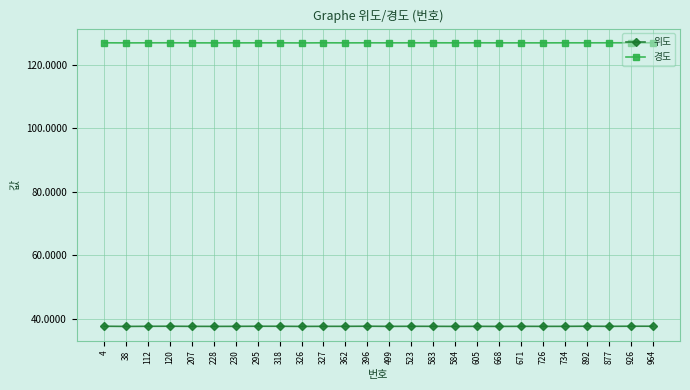

Reading left to right, transcribe all the data shown in this chart.

위도: 4=37.6	38=37.6	112=37.6	120=37.6	207=37.6	228=37.6	230=37.6	295=37.6	318=37.6	326=37.6	327=37.6	362=37.6	396=37.6	499=37.6	523=37.6	583=37.6	584=37.6	605=37.6	668=37.6	671=37.6	726=37.6	734=37.6	892=37.6	877=37.6	926=37.6	964=37.6
경도: 4=126.9	38=126.9	112=126.9	120=126.9	207=126.9	228=126.9	230=126.9	295=126.9	318=126.9	326=126.9	327=126.9	362=126.9	396=126.9	499=126.9	523=126.9	583=126.9	584=126.9	605=126.9	668=126.9	671=126.9	726=126.9	734=126.9	892=126.9	877=126.9	926=126.9	964=126.9